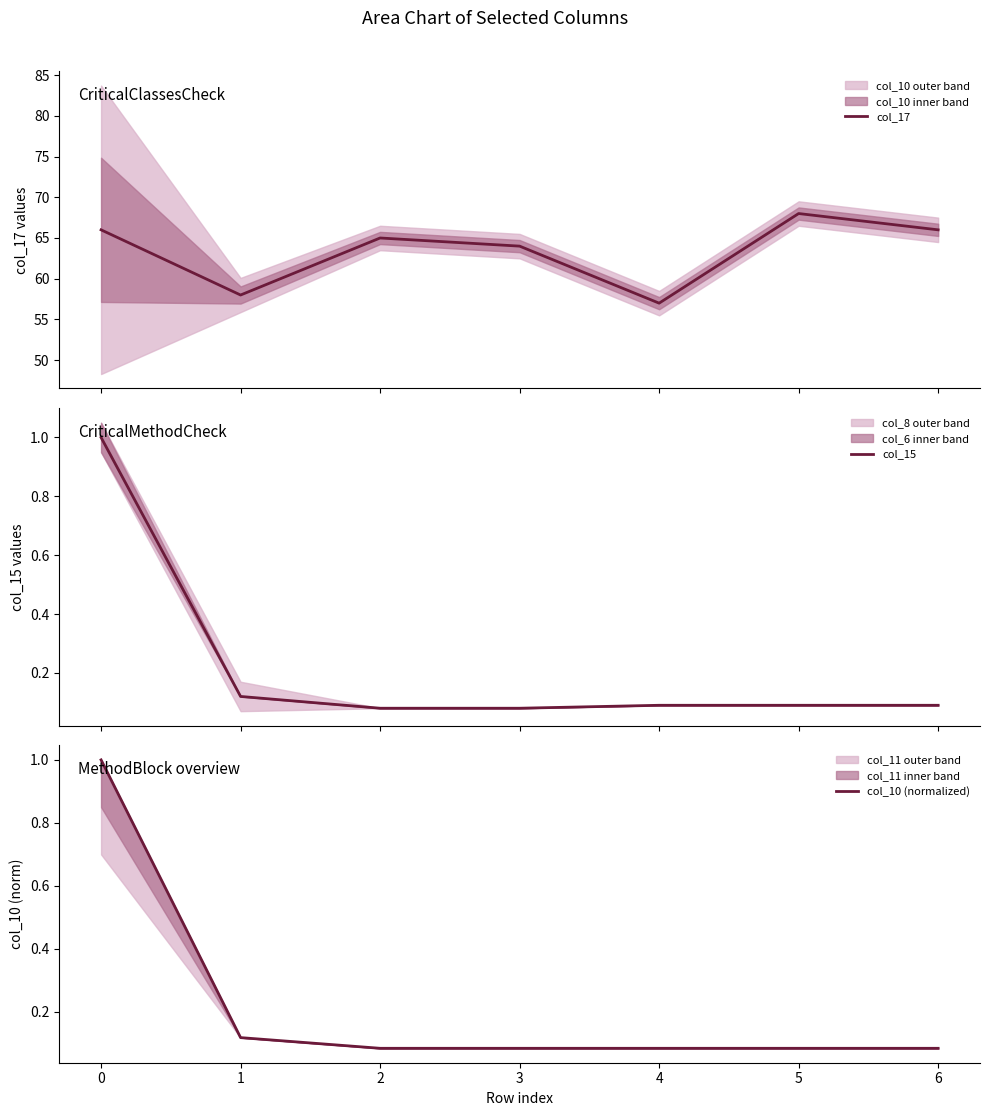

After their last crossing, which series has the higher values: col_10 (normalized) or col_15?

col_15